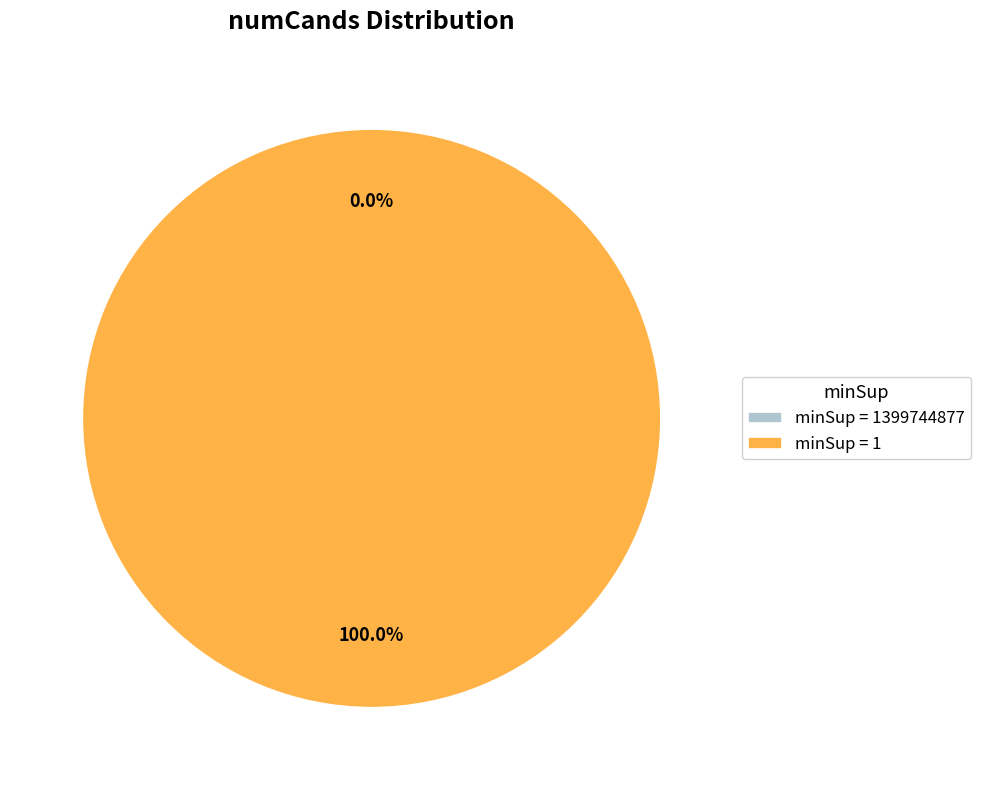

How many segments does this pie chart have?

2